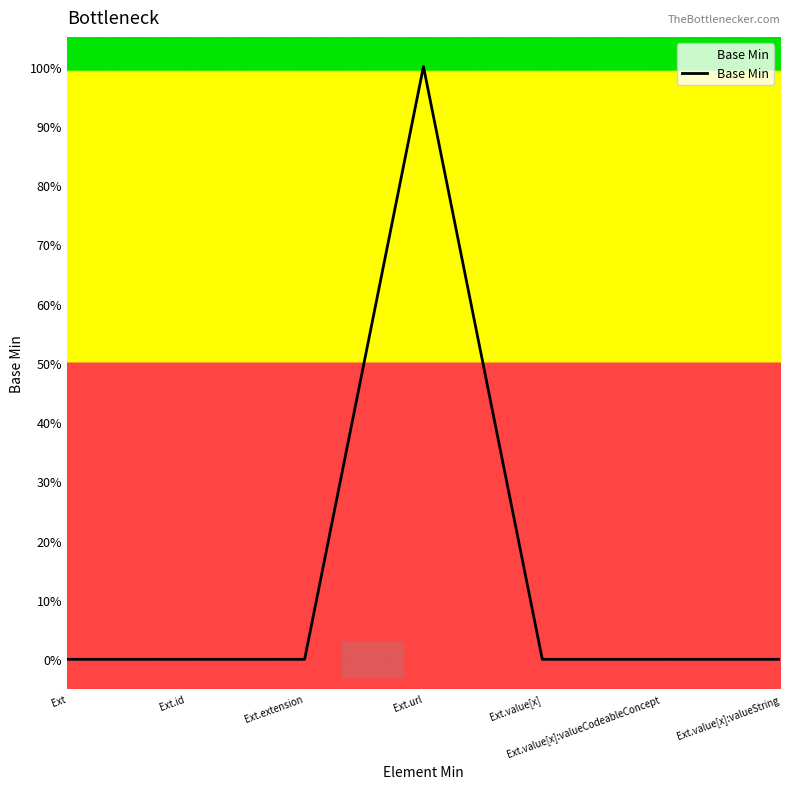

At which label is the value closest to 0?

Ext